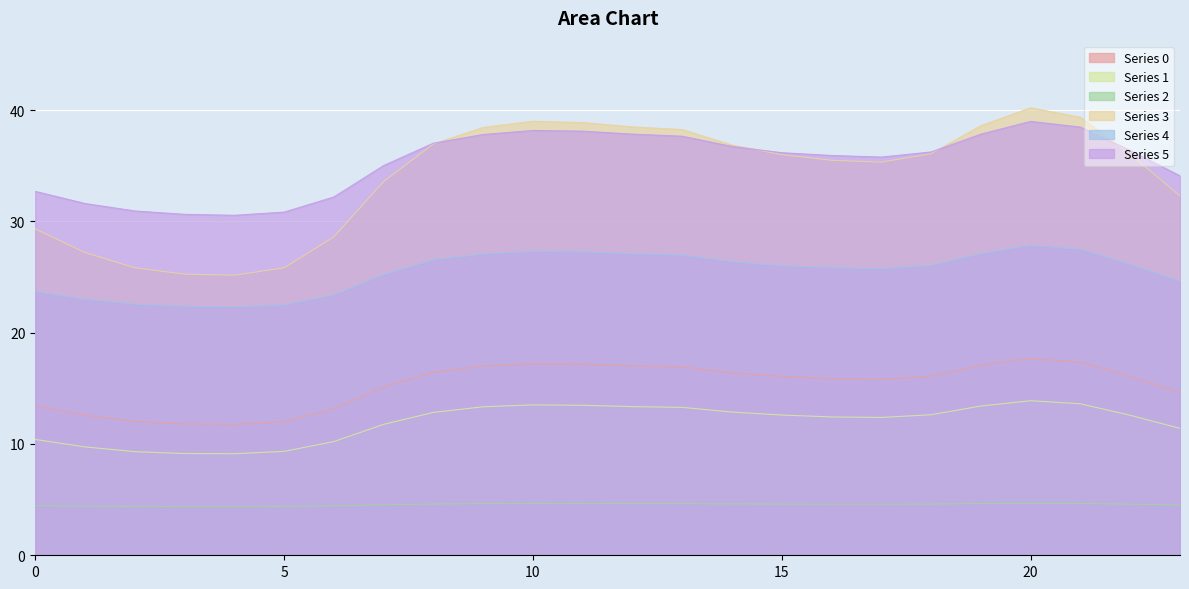

Which label corresponds to the largest value in the chart?

20